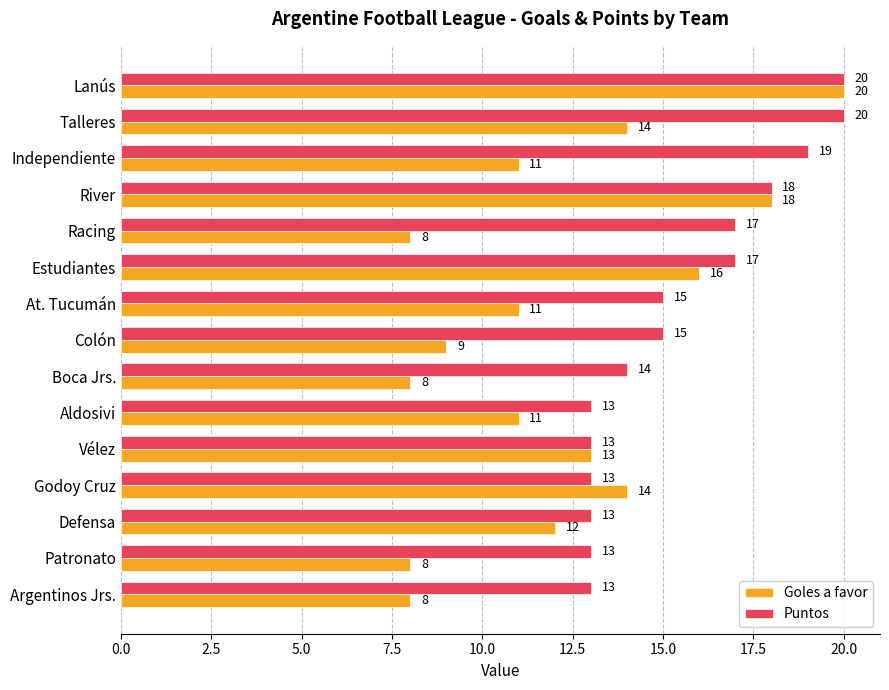

Which series has the largest range (max minus min)?

Goles a favor